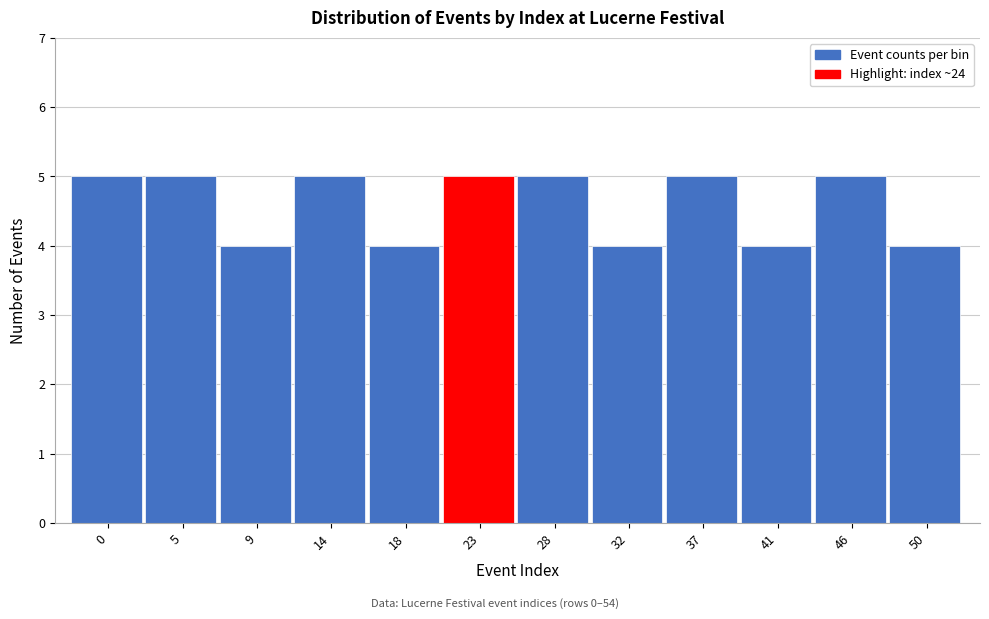

Reading right to left, transcribe all the data shown in this chart.

50=4	46=5	41=4	37=5	32=4	28=5	23=5	18=4	14=5	9=4	5=5	0=5